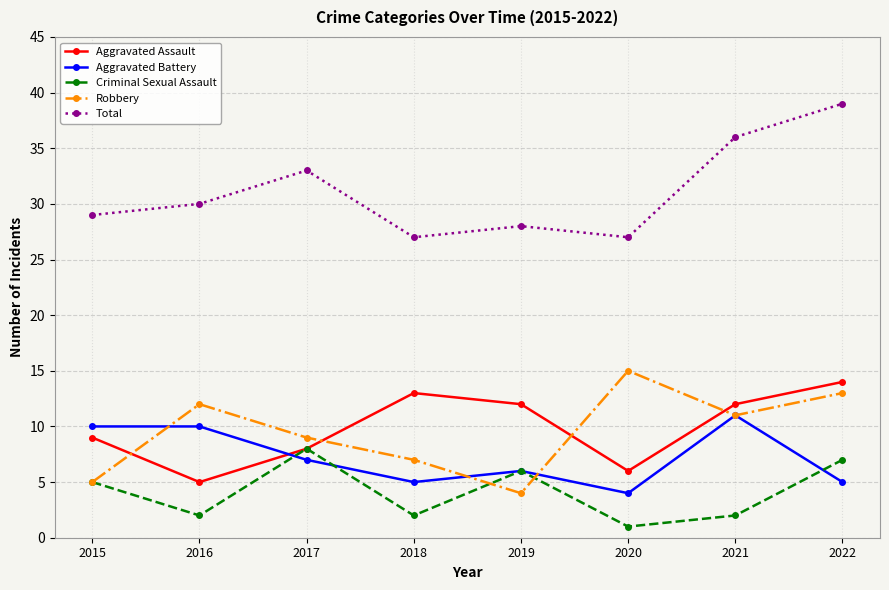

Reading left to right, extract all data points from this chart.

Aggravated Assault: 9	5	8	13	12	6	12	14
Aggravated Battery: 10	10	7	5	6	4	11	5
Criminal Sexual Assault: 5	2	8	2	6	1	2	7
Robbery: 5	12	9	7	4	15	11	13
Total: 29	30	33	27	28	27	36	39